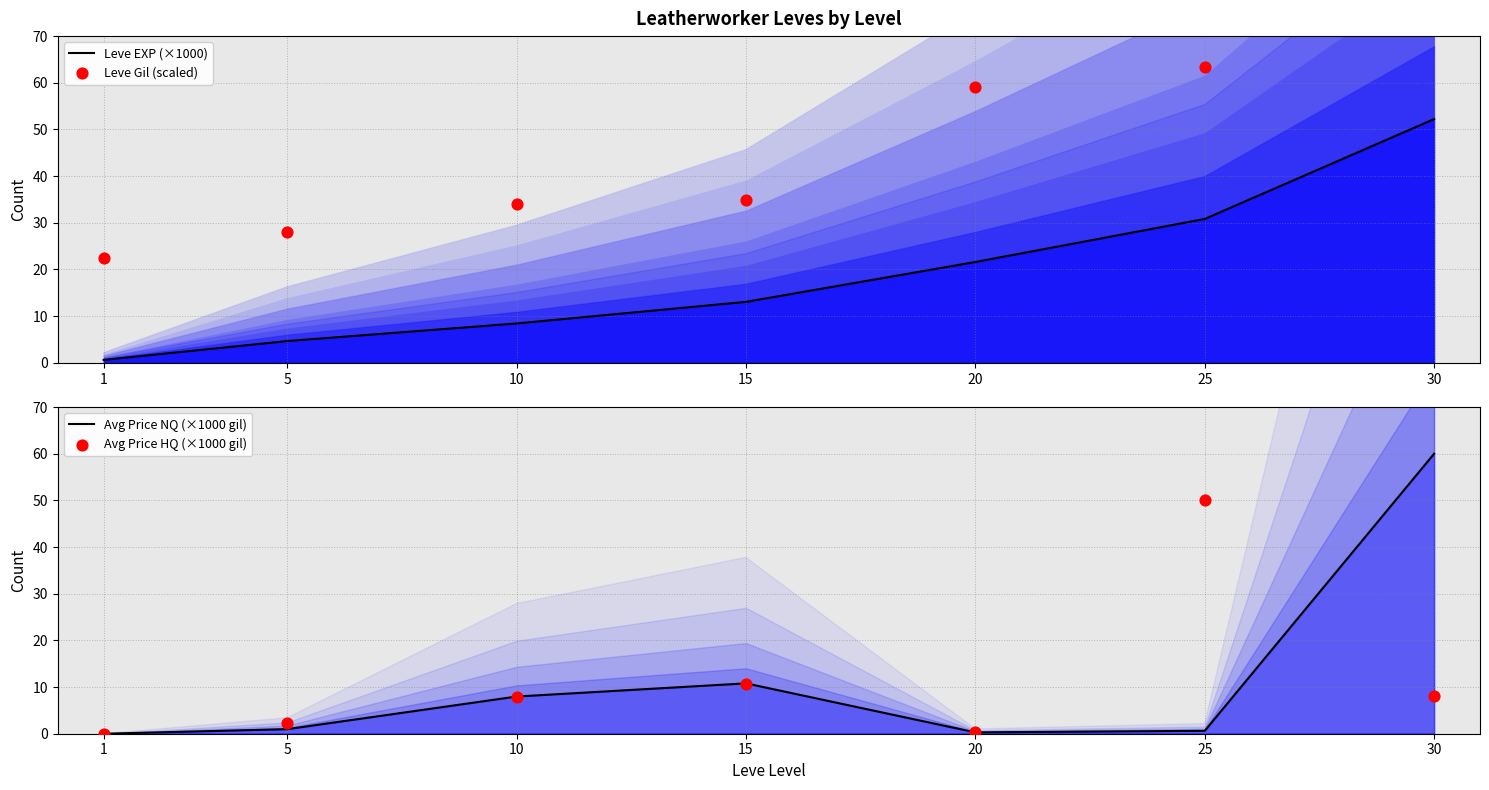

At which category is the sum across all series the highest?

30